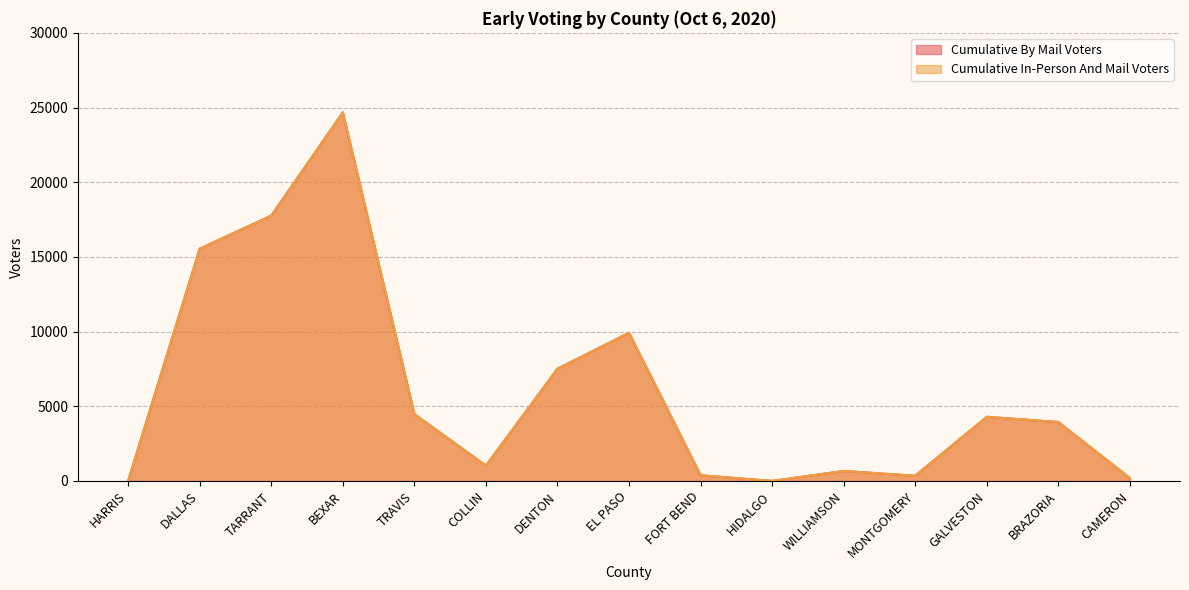

What is the value of the Cumulative By Mail Voters point at the 5th from the left?

4468